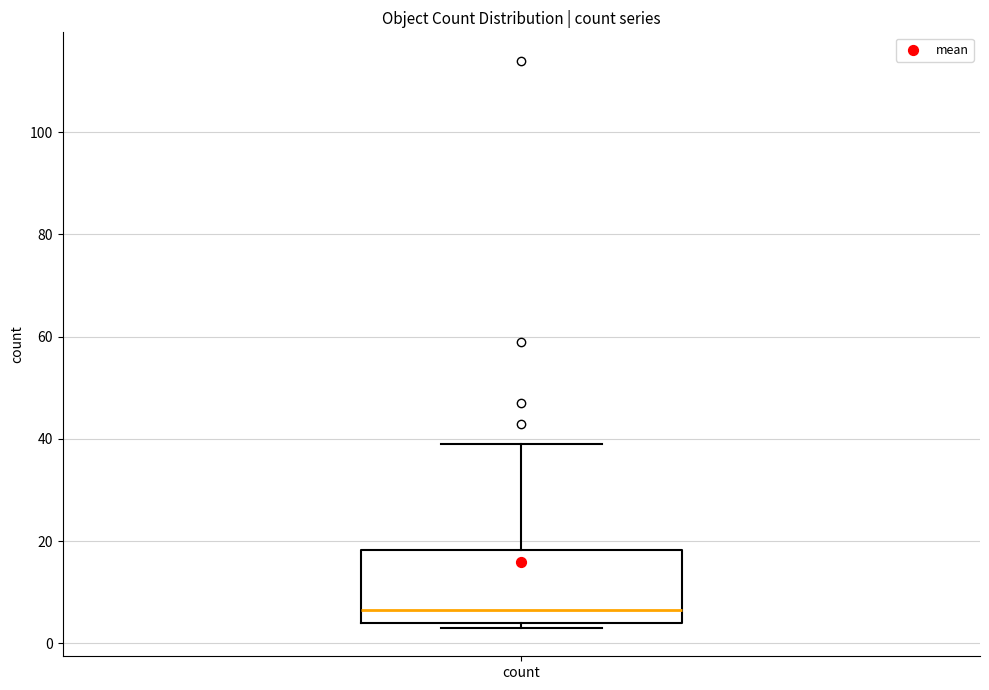

Transcribe this box plot: give where the median line is, the range the box spans, and where the two whiskers end, as read against the y-axis. The values are not printed on the chart, so give them approximately, as read against the axis.

median 6, box 4 to 18, whiskers 4 (just below the box's lower edge) to 40